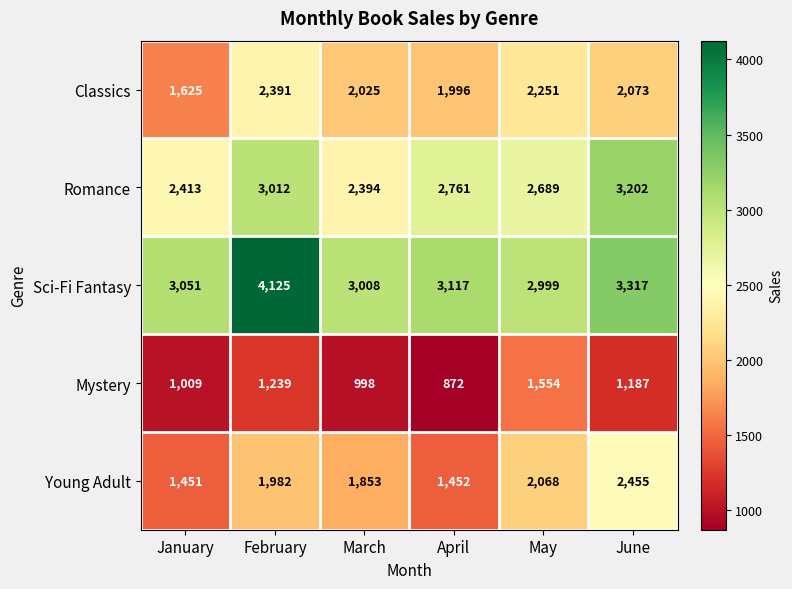

List the series in order of their peak value, lowest first.

Mystery, Classics, Young Adult, Romance, Sci-Fi Fantasy